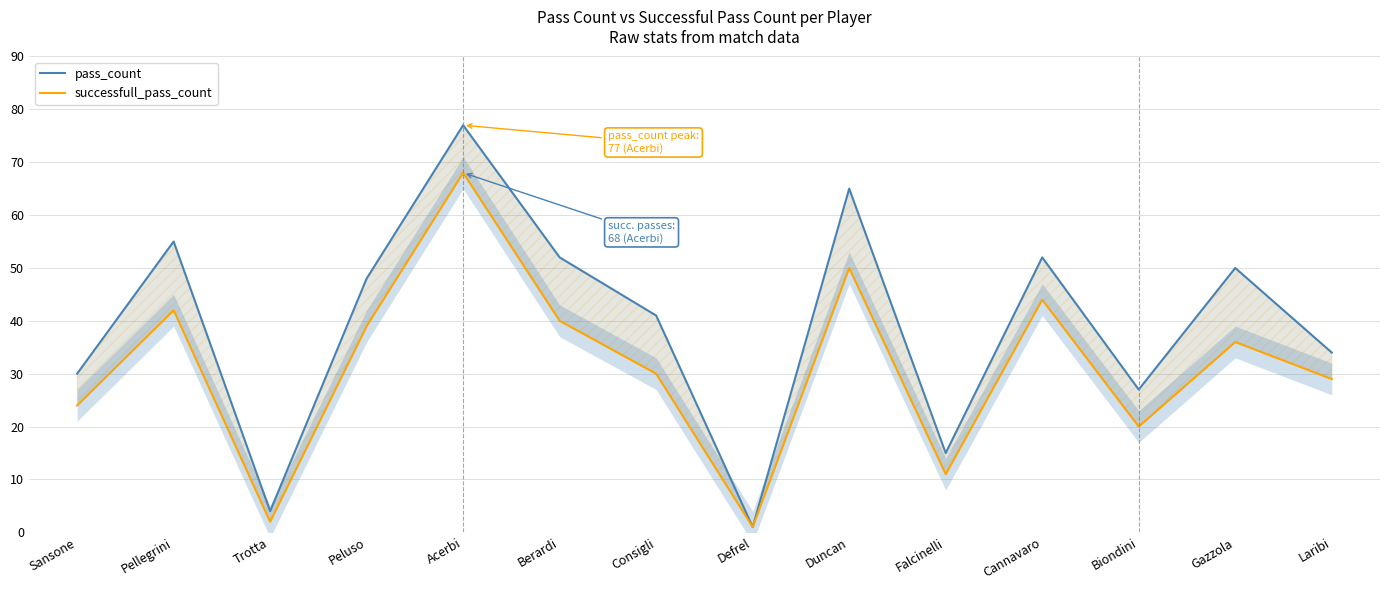

Is the value of pass_count at Gazzola greater than the value of successfull_pass_count at Laribi?

Yes